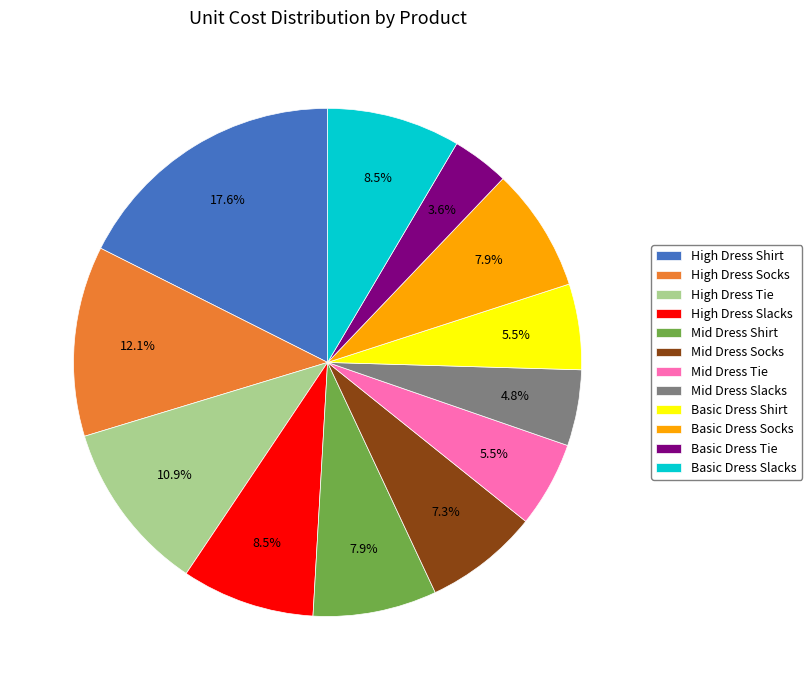

Does any single category account for the majority?

No